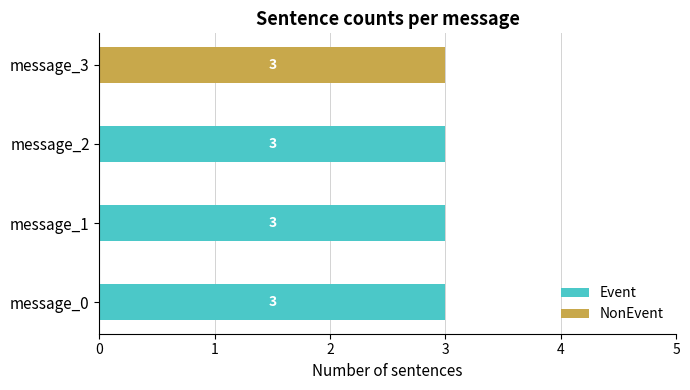

What is the highest value of the Event series?

3